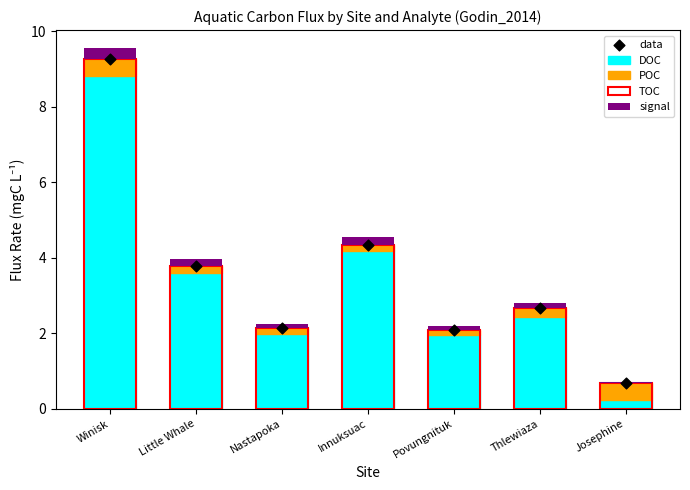

Which series contains the highest Y value?

TOC